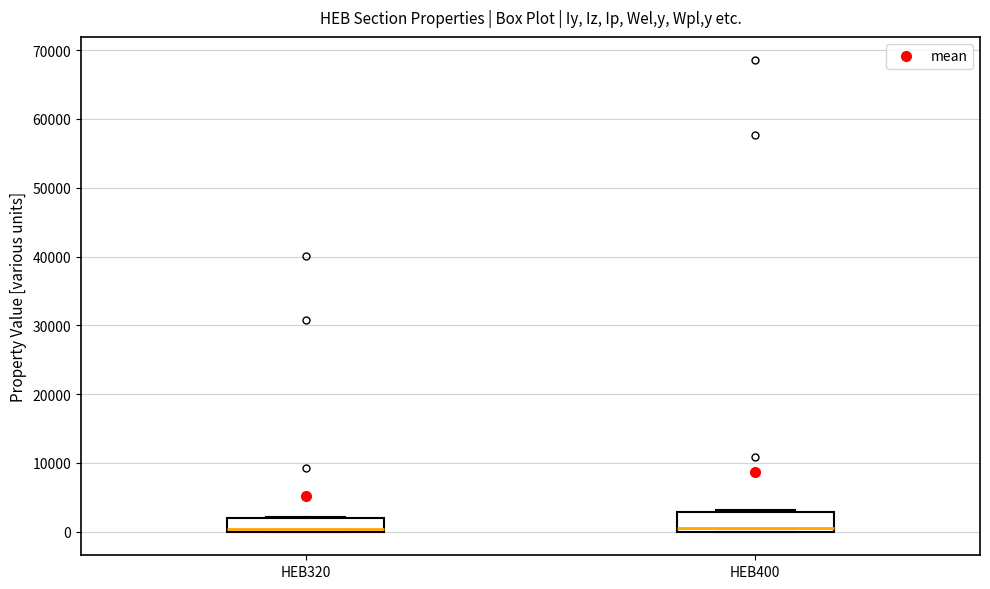

Reading left to right, transcribe this box plot: for each box, give where its median line is, the range the box spans, and where its two whiskers end, as read against the y-axis. The values are not printed on the chart, so give them approximately, as read against the axis.

HEB320: median 0 (just above the box's lower edge), box 0 to 2000, whiskers 0 to 2000
HEB400: median 1000, box 0 to 3000, whiskers 0 to 3000 (just above the box's upper edge)